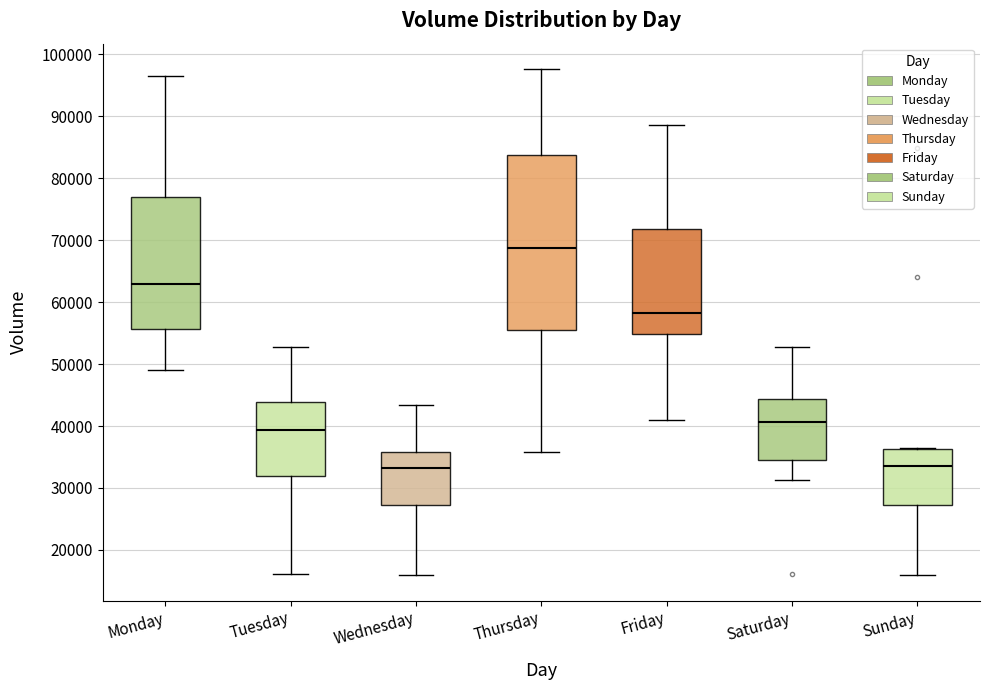

Where does the lower whisker of the box for Sunday end on the y-axis? The values are not printed on the chart, so give them approximately, as read against the axis.

16000